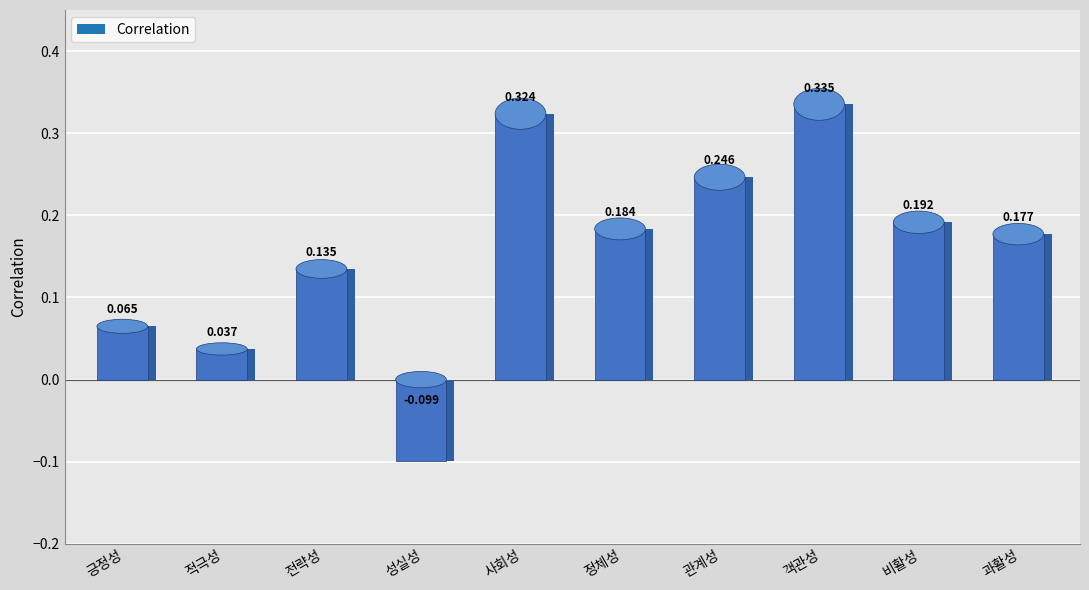

True or false: the data shows -0.1 at 성실성.

True